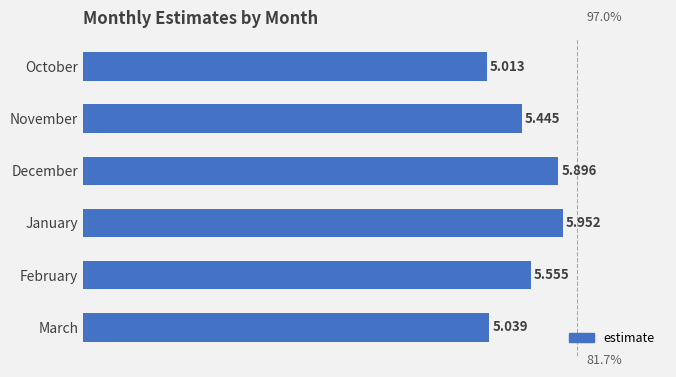

List the labels in order of value, smallest first.

October, March, November, February, December, January